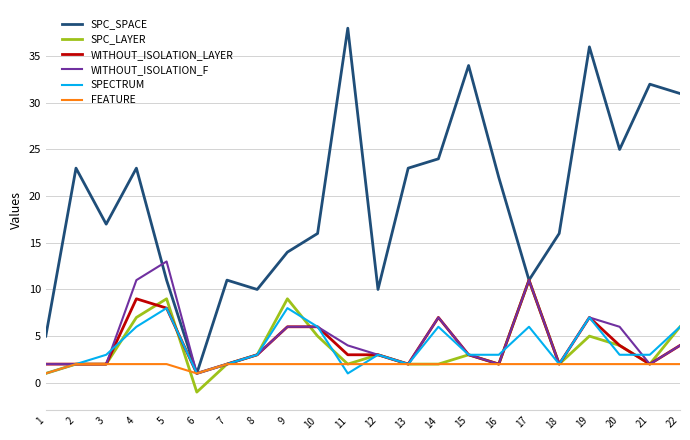

Is this an area chart (filled region under the line)?

No